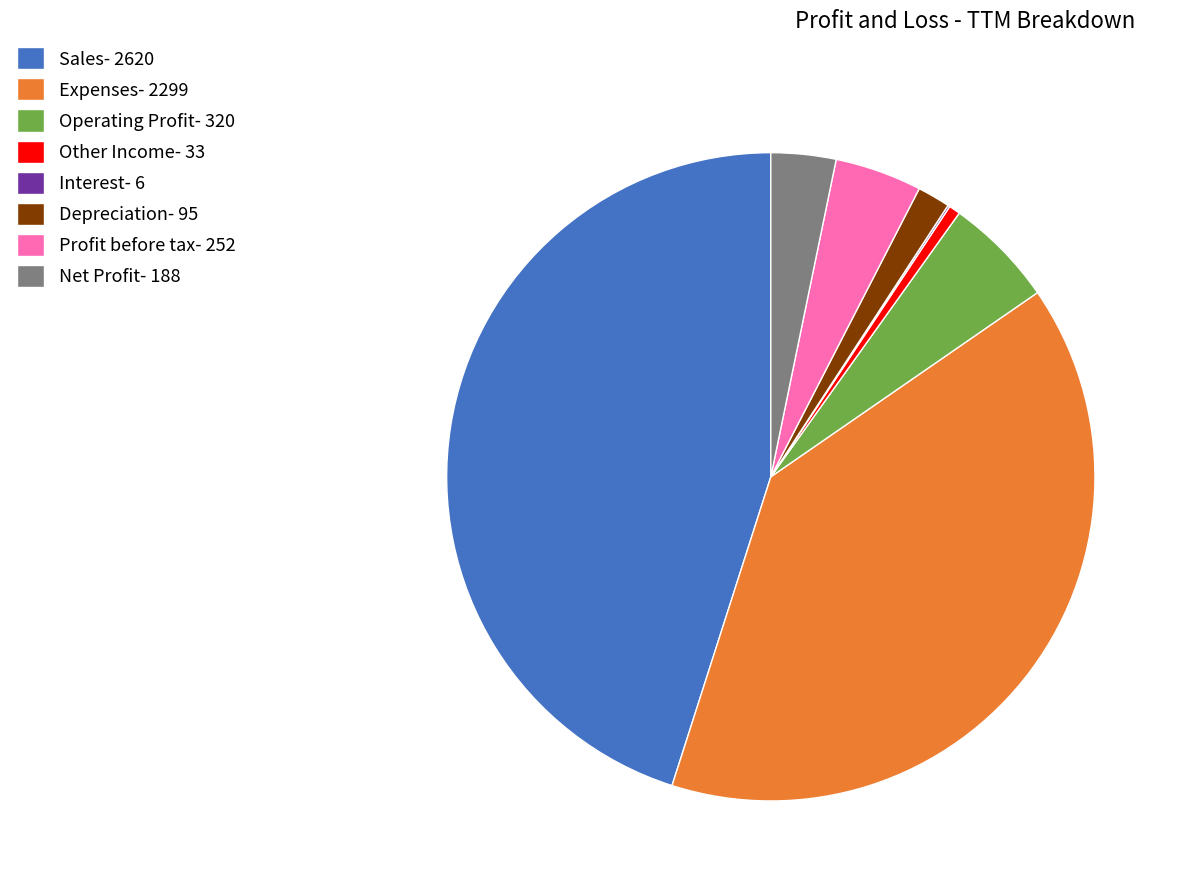

Is the sum of Expenses- 2299 and Other Income- 33 greater than half?

No